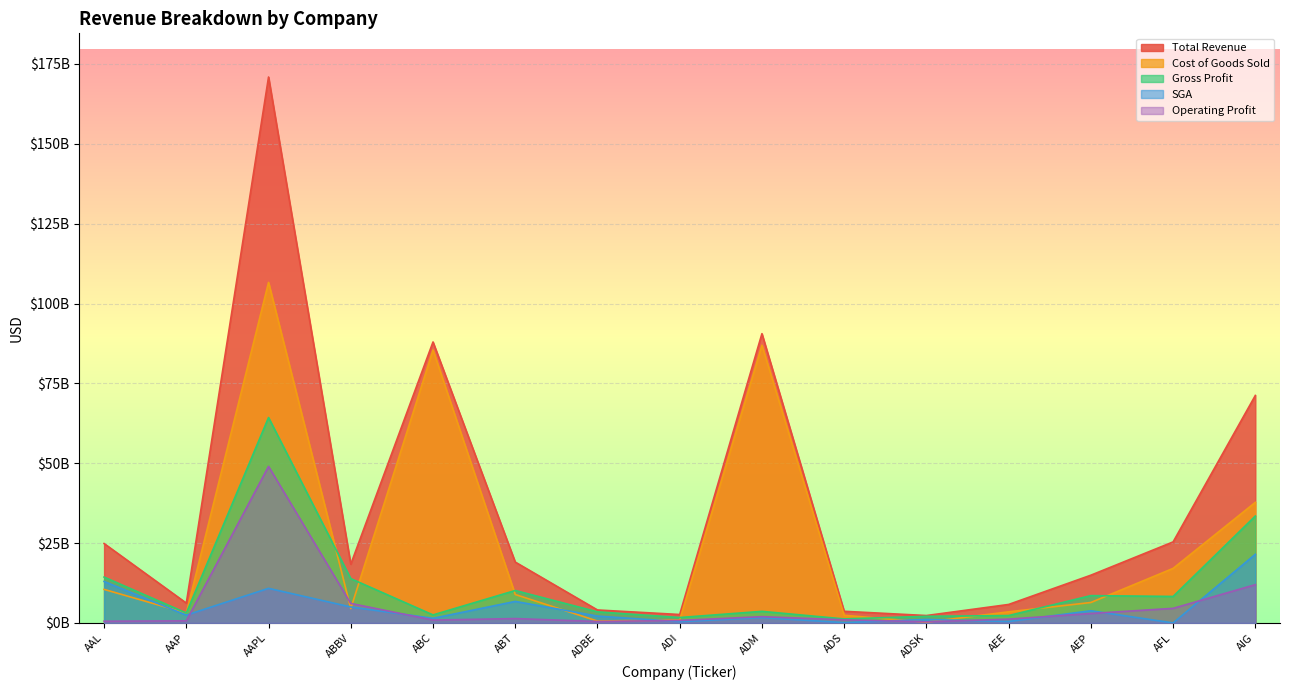

At which label does Total Revenue first exceed 18380000000?

AAL